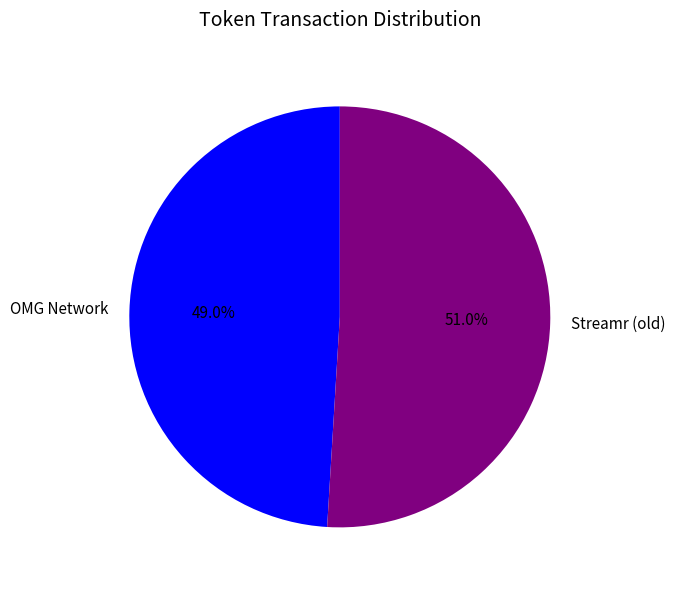

What is the ratio of the value at Streamr (old) to the value at OMG Network?

1.0